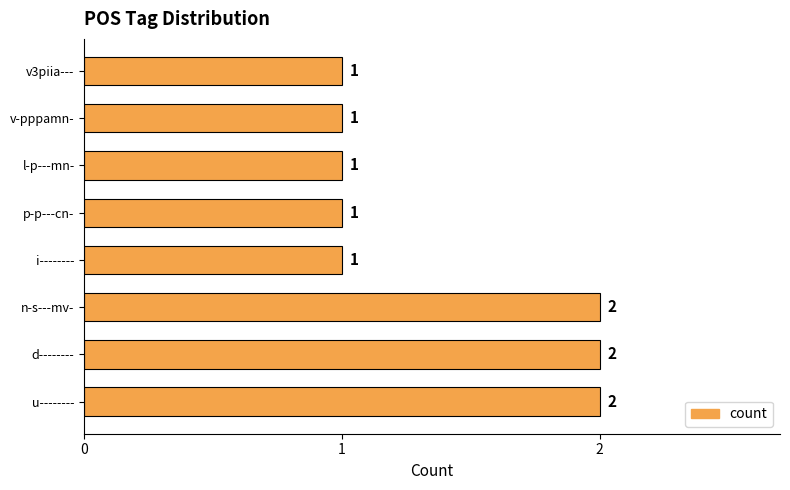

Reading bottom to top, extract all data points from this chart.

2	2	2	1	1	1	1	1